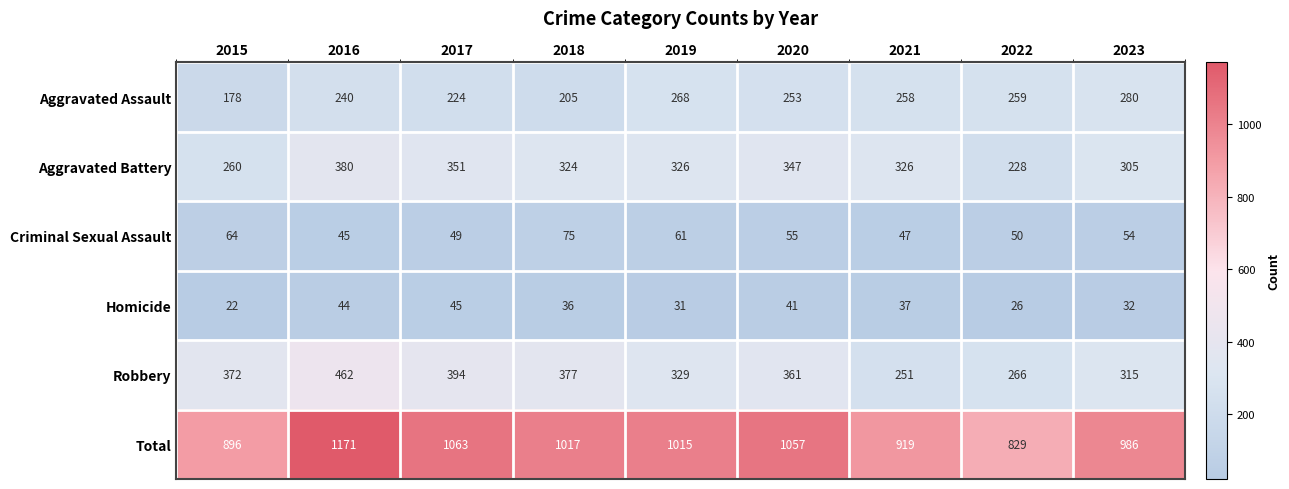

What value does the Aggravated Assault series have at 2022, to the nearest 50?

250